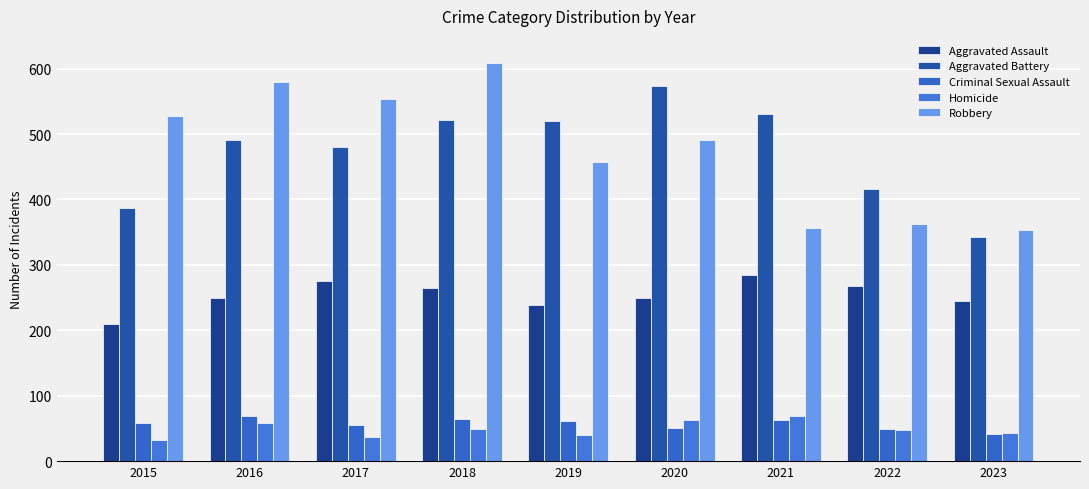

The Criminal Sexual Assault series shows 61 at 2019. True or false?

True